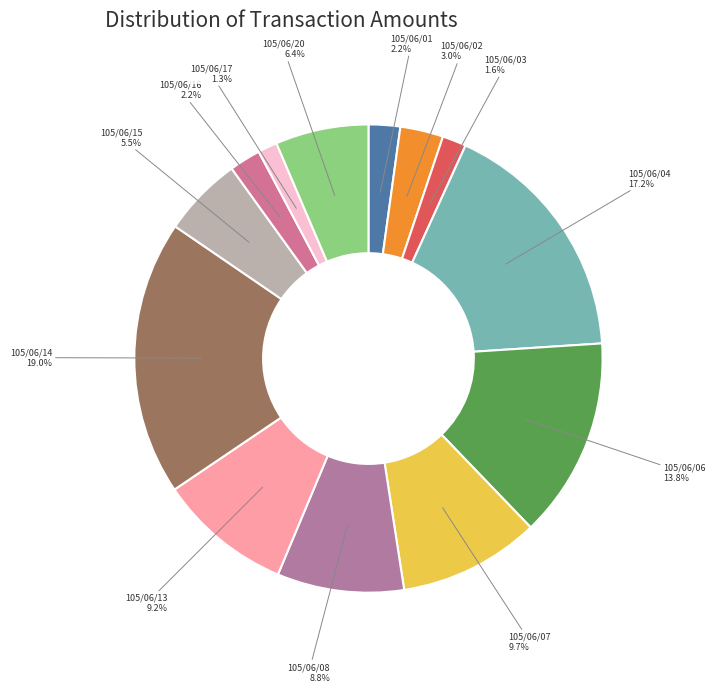

Do 105/06/04 and 105/06/06 together represent more than half of the pie?

No